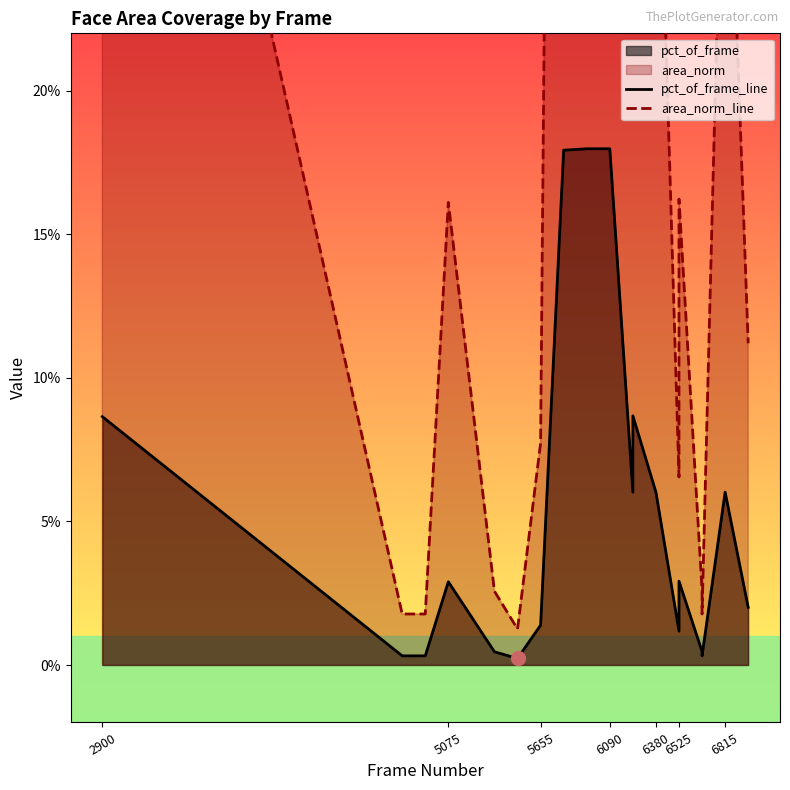

Which series has the widest spread of values?

area_norm_line